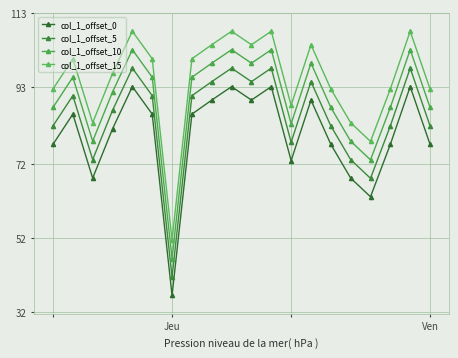

Is this an area chart (filled region under the line)?

No